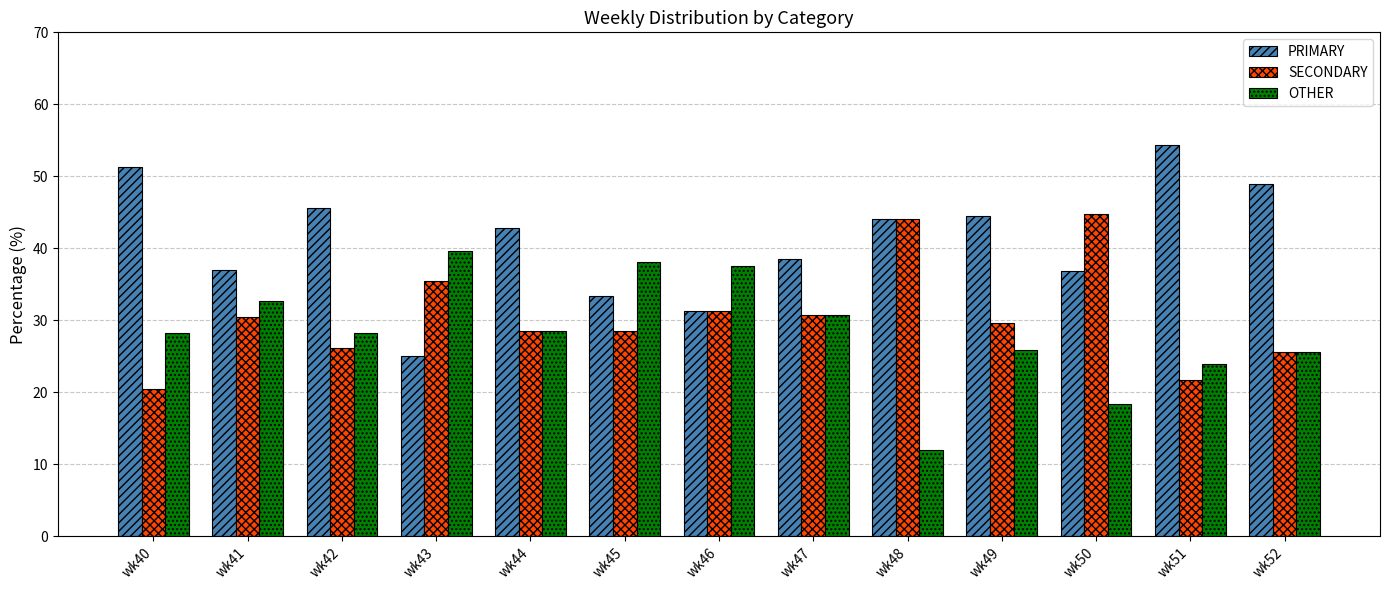

Which series has the largest total across all categories?

PRIMARY